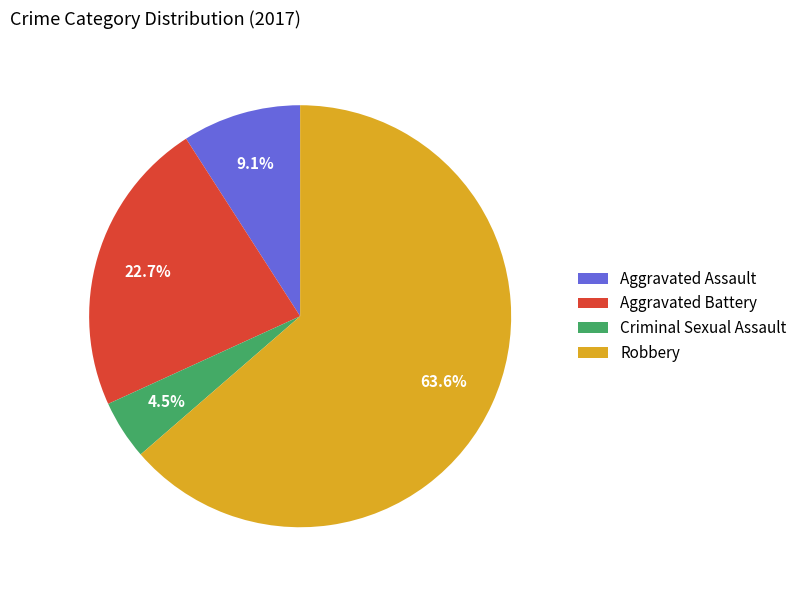

Which category has the smallest portion of the pie?

Criminal Sexual Assault